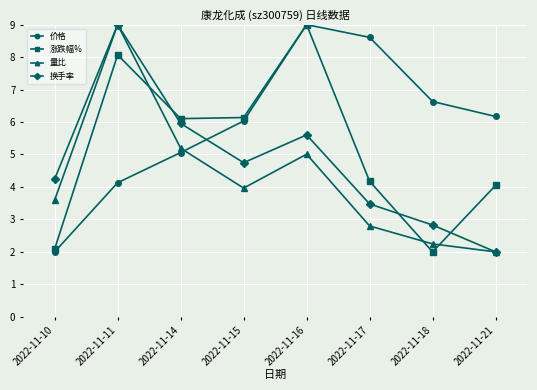

Reading left to right, transcribe all the data shown in this chart.

价格: 2.0	4.1	5.1	6.0	9.0	8.6	6.6	6.2
涨跌幅%: 2.1	8.1	6.1	6.1	9.0	4.2	2.0	4.0
量比: 3.6	9.0	5.2	4.0	5.0	2.8	2.2	2.0
换手率: 4.2	9.0	6.0	4.7	5.6	3.5	2.8	2.0